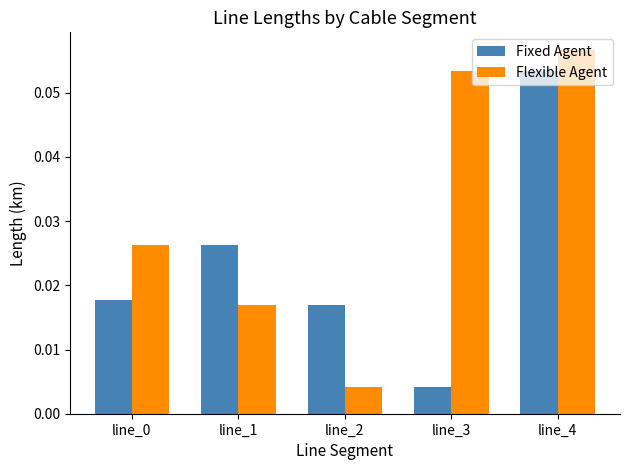

Between line_3 and line_4, which series saw the biggest shift?

Fixed Agent